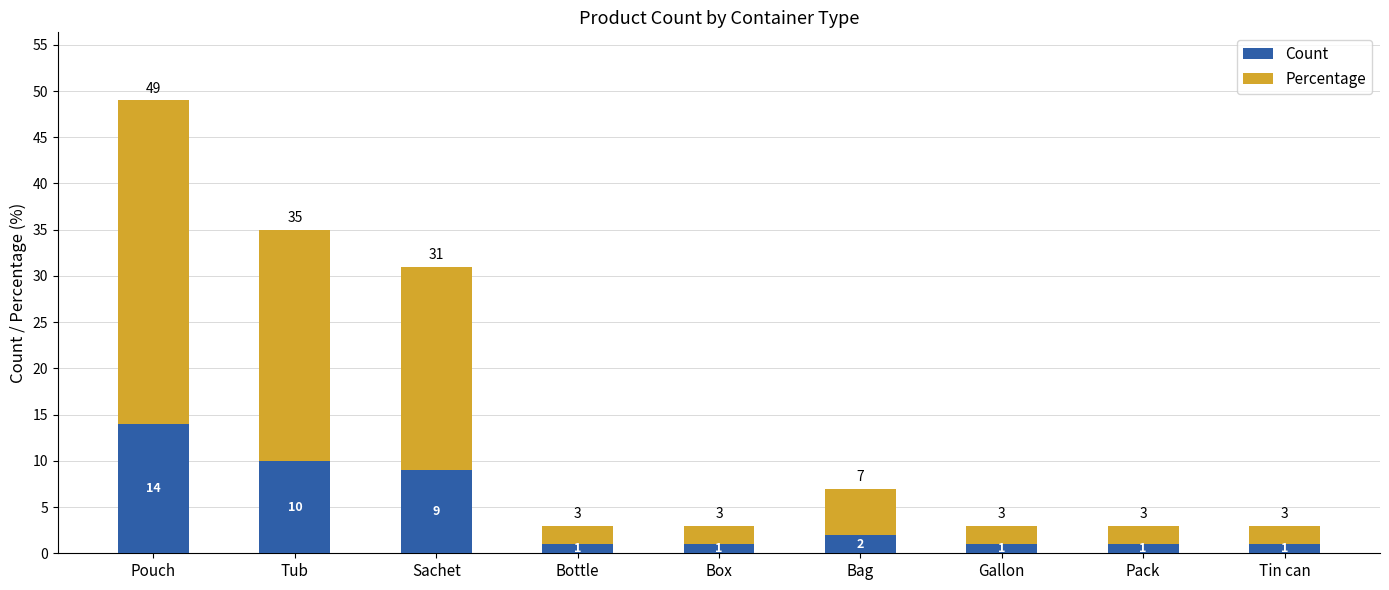

What is the difference between the maximum and minimum values in the Count series?

13